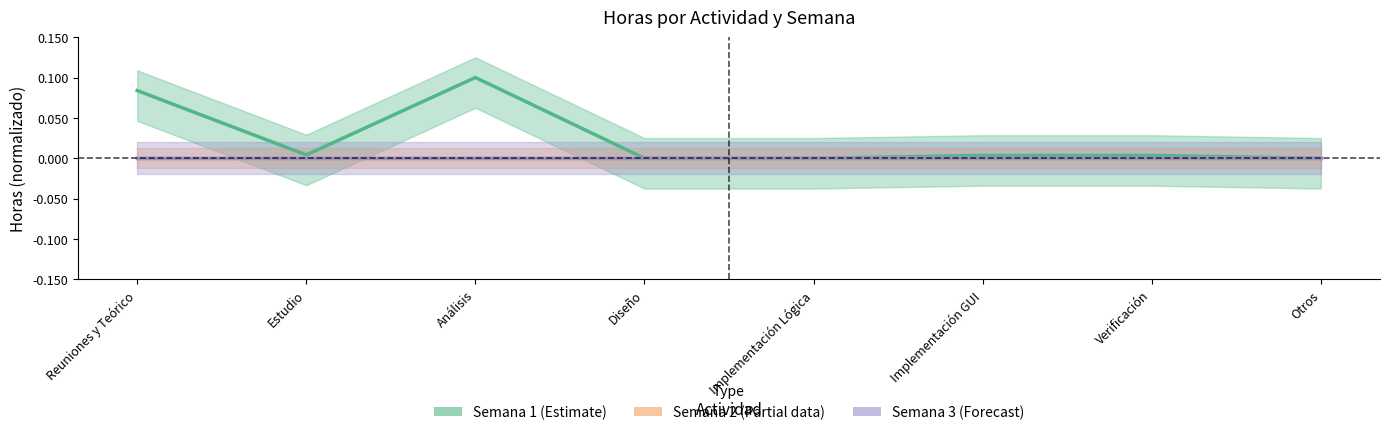

True or false: Semana 1 has more than 1 points higher than both neighbors.

False